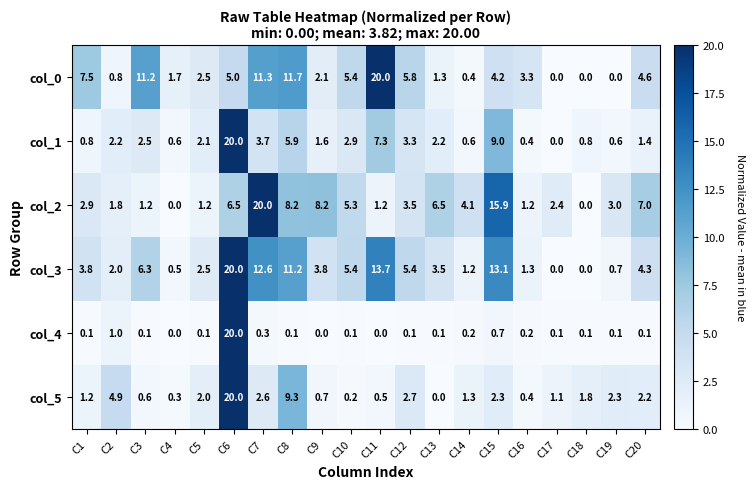

What is the total value across all series at C10?

19.3